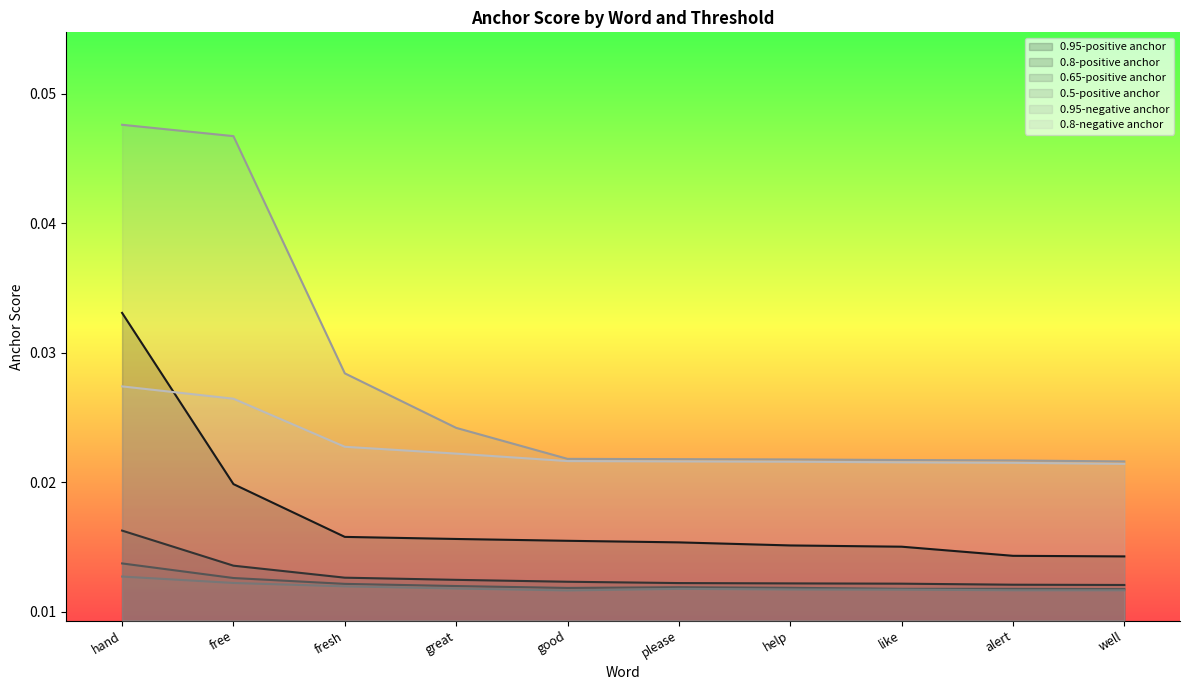

At which category is the sum across all series the highest?

hand